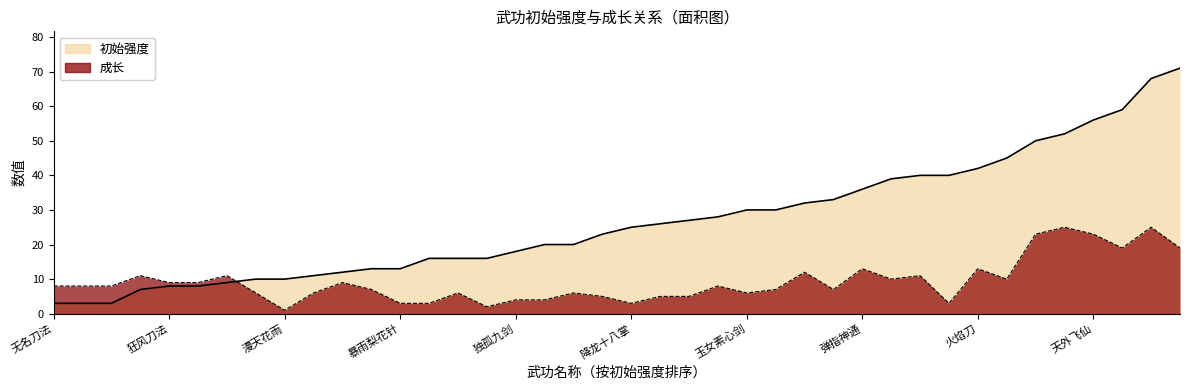

What is the difference between the second highest and minimum values in the 成长 series?

24